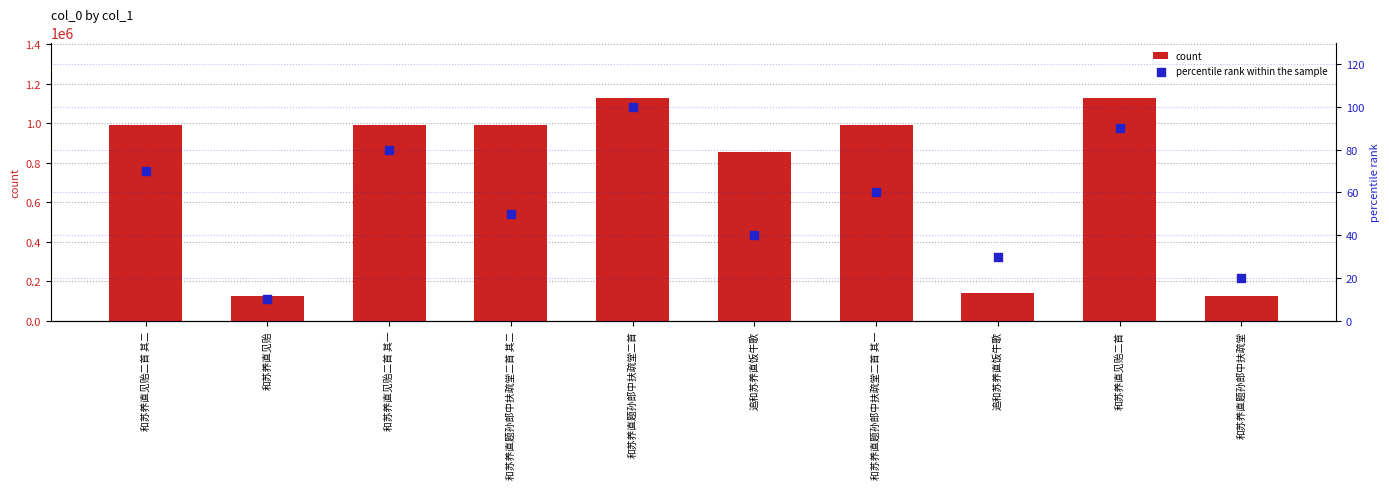

What is the total value across all series at 和苏养直见贻?

128275